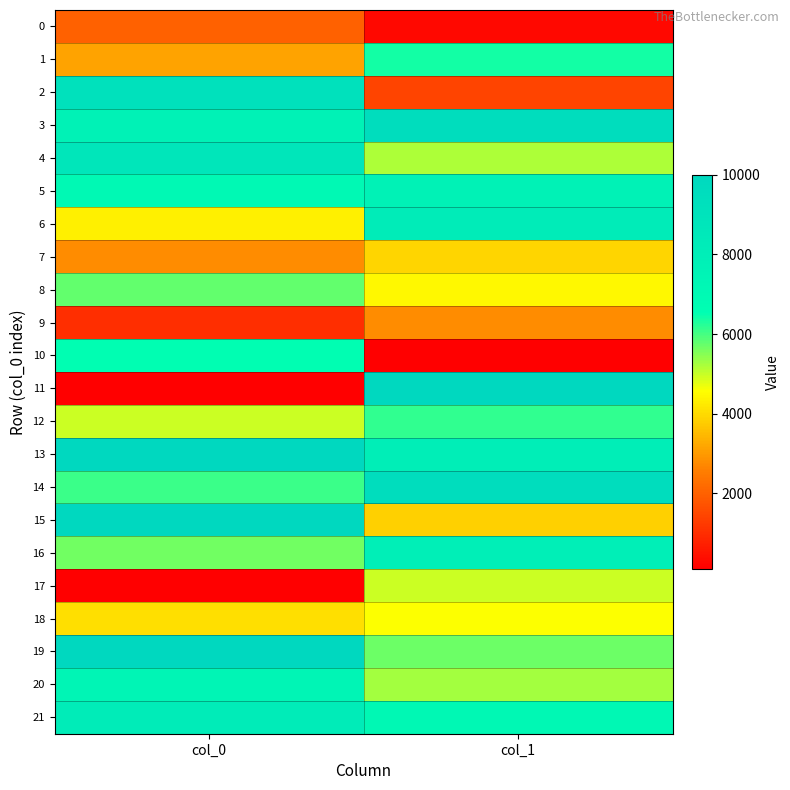

Which has a higher value, col_1 or col_0?

col_0